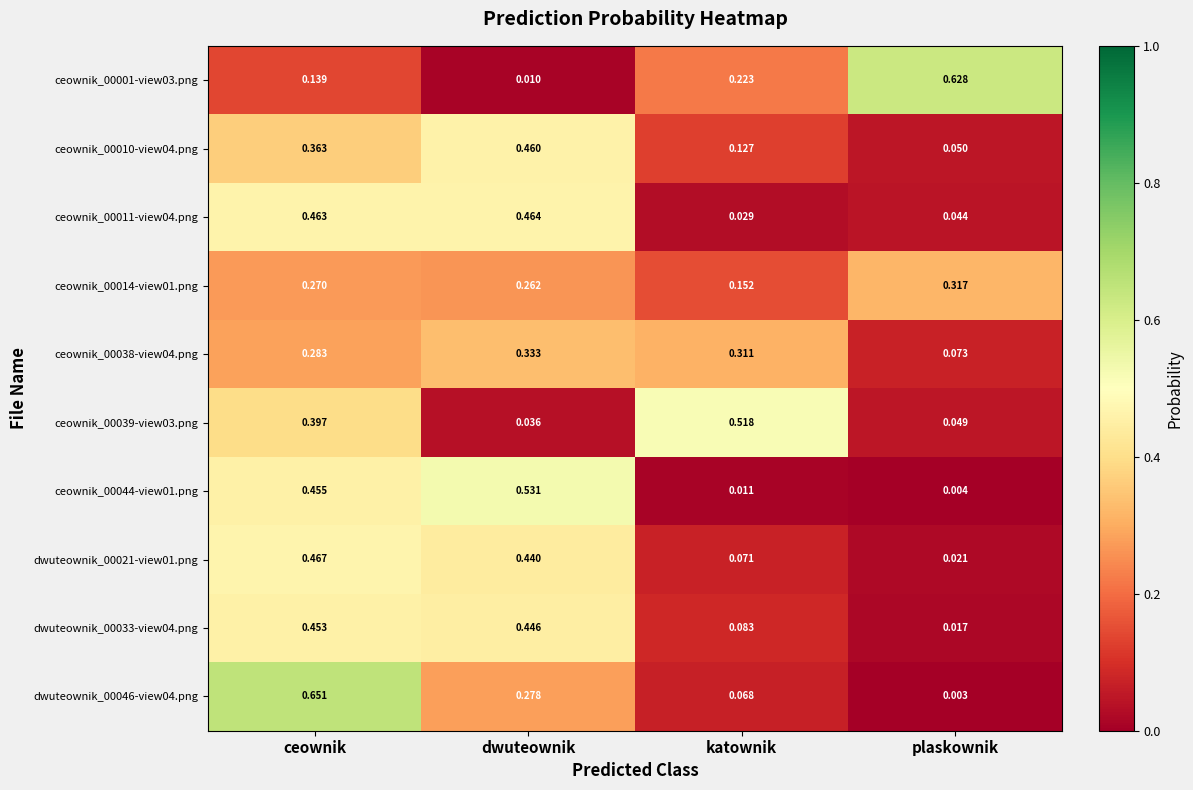

List the labels in order of ceownik_00038-view04.png value, largest first.

dwuteownik, katownik, ceownik, plaskownik